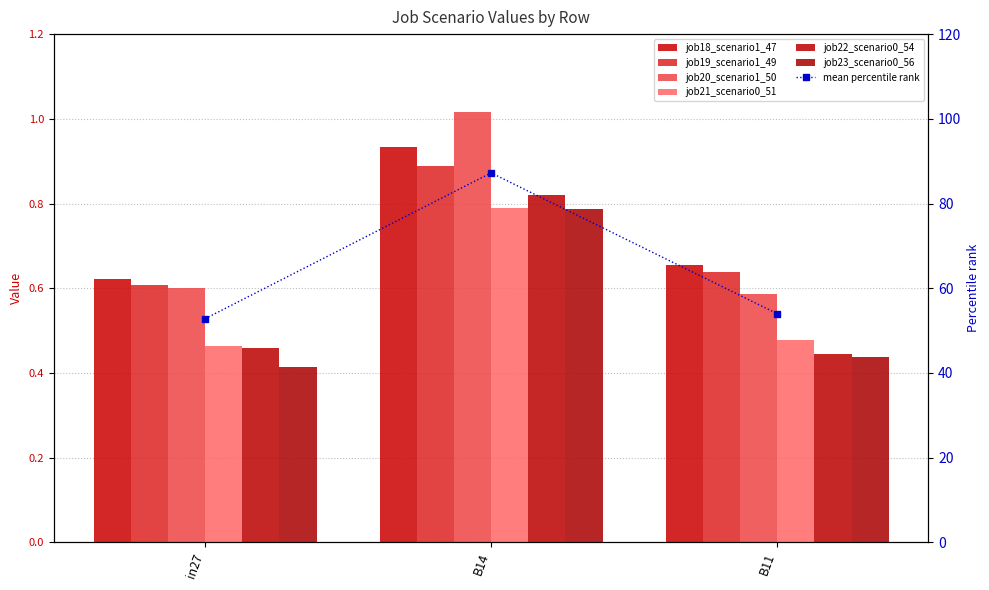

List the labels in order of job21_scenario0_51 value, smallest first.

in27, B11, B14